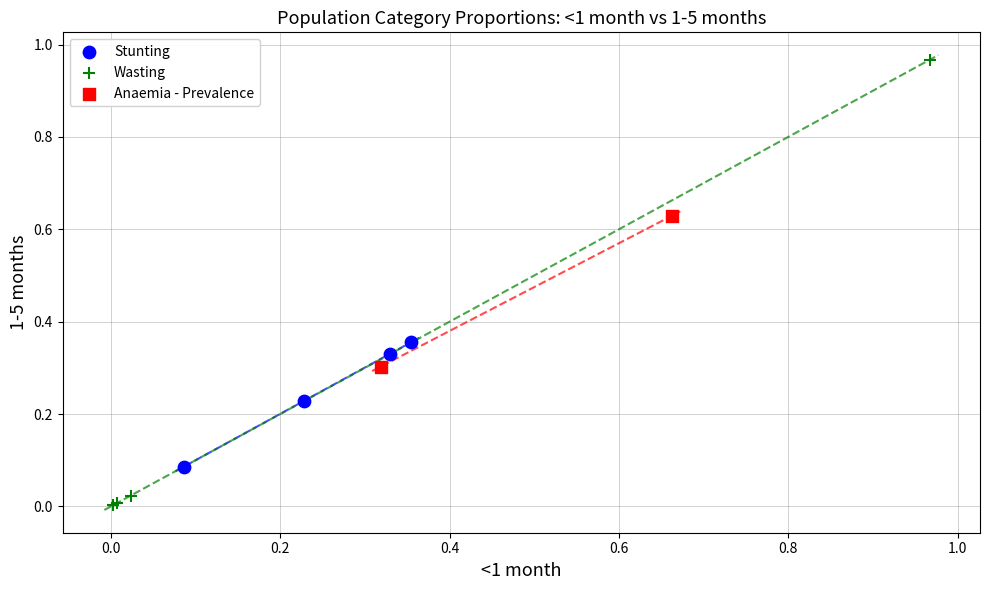

Which series has the largest Y range (max minus min)?

Wasting